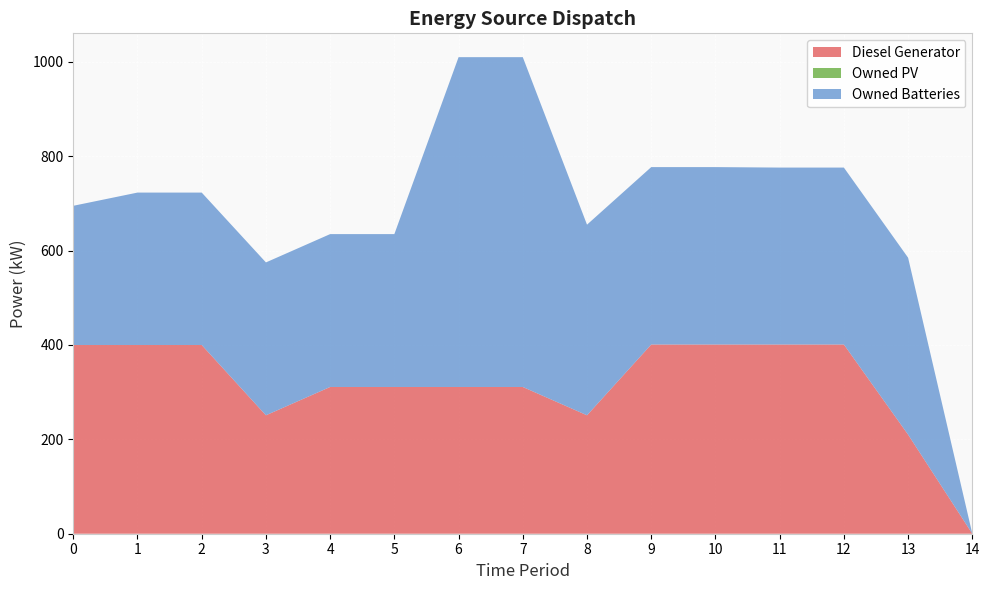

Reading left to right, list all the values displayed in this chart.

Diesel Generator: 400	400	400	251	311	311	311	311	251	401	401	401	401	210	0
Owned PV: 0	0	0	0	0	0	0	0	0	0	0	0	0	0	0
Owned Batteries: 295	323	323	324	324	324	699	699	404	376	376	375	375	375	0